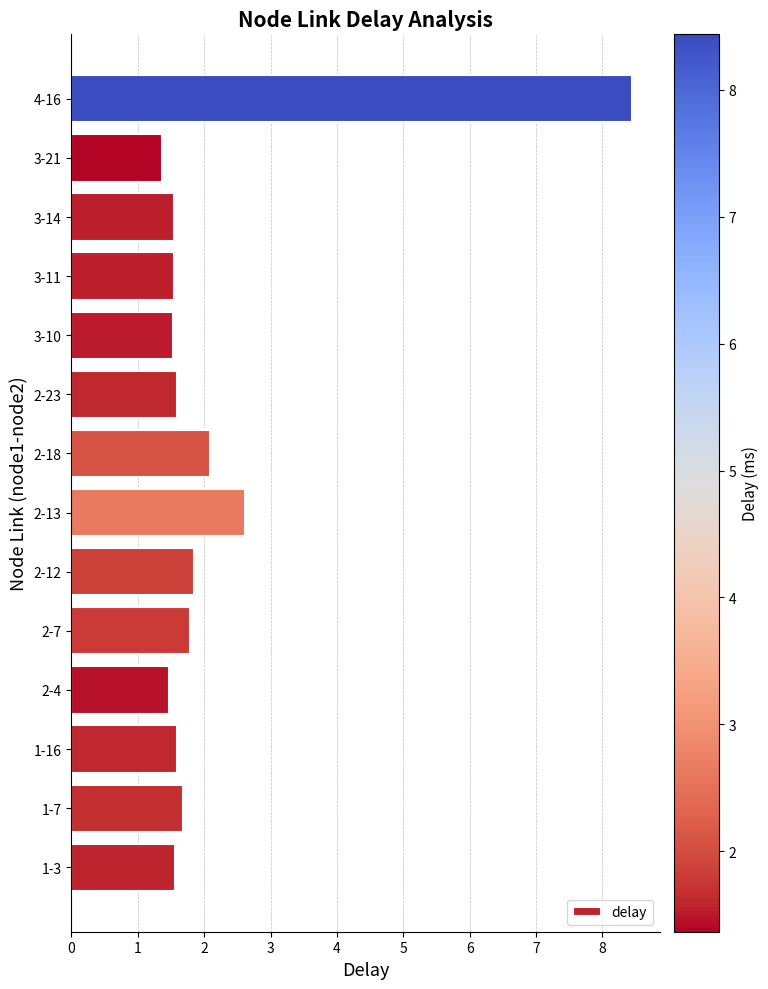

Approximately how many times larger is the value at 3-10 compared to 2-18?

0.7